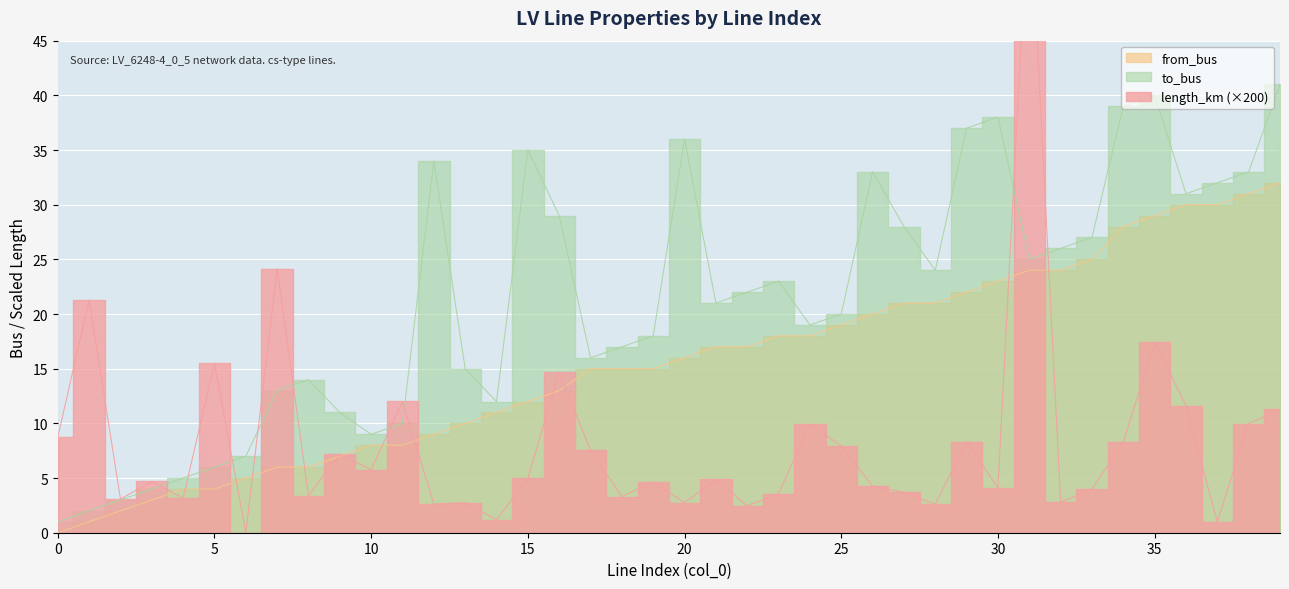

What is the value of the from_bus point at the 7th from the left?

5.0